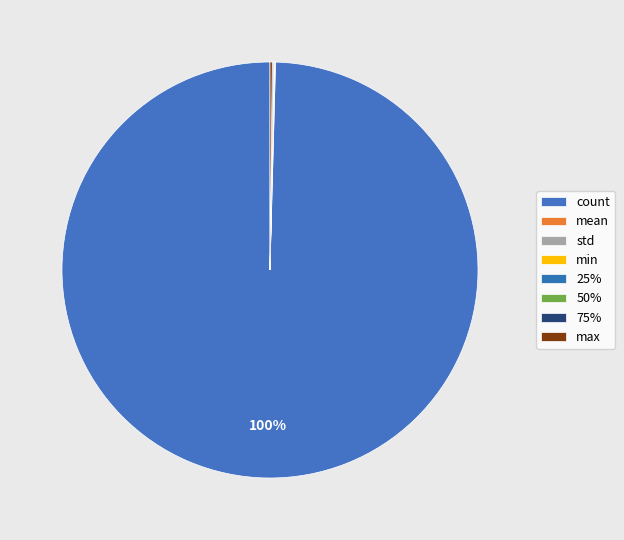

How many segments does this pie chart have?

8